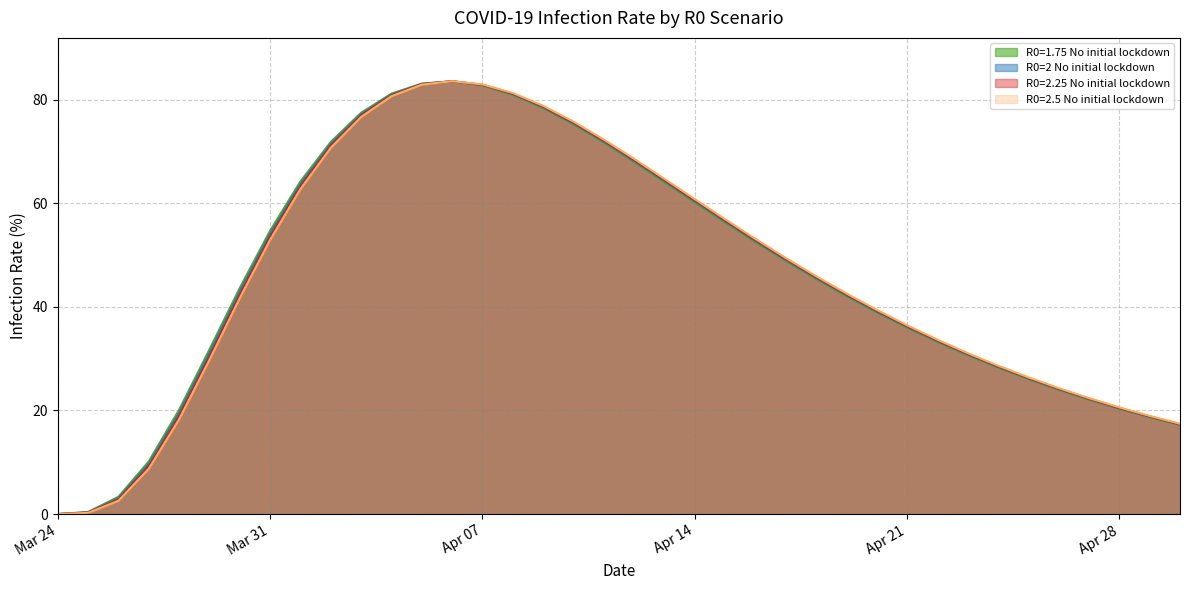

What is the maximum value shown in the chart?

83.5